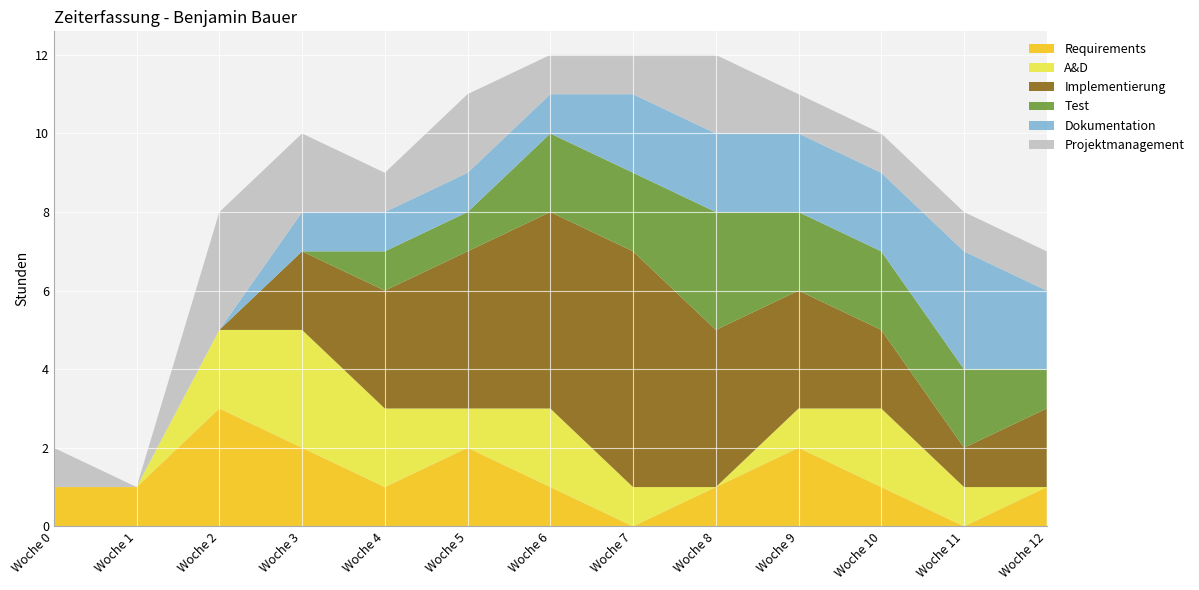

Reading right to left, list all the values displayed in this chart.

Requirements: Woche 12=1	Woche 11=0	Woche 10=1	Woche 9=2	Woche 8=1	Woche 7=0	Woche 6=1	Woche 5=2	Woche 4=1	Woche 3=2	Woche 2=3	Woche 1=1	Woche 0=1
A&D: Woche 12=0	Woche 11=1	Woche 10=2	Woche 9=1	Woche 8=0	Woche 7=1	Woche 6=2	Woche 5=1	Woche 4=2	Woche 3=3	Woche 2=2	Woche 1=0	Woche 0=0
Implementierung: Woche 12=2	Woche 11=1	Woche 10=2	Woche 9=3	Woche 8=4	Woche 7=6	Woche 6=5	Woche 5=4	Woche 4=3	Woche 3=2	Woche 2=0	Woche 1=0	Woche 0=0
Test: Woche 12=1	Woche 11=2	Woche 10=2	Woche 9=2	Woche 8=3	Woche 7=2	Woche 6=2	Woche 5=1	Woche 4=1	Woche 3=0	Woche 2=0	Woche 1=0	Woche 0=0
Dokumentation: Woche 12=2	Woche 11=3	Woche 10=2	Woche 9=2	Woche 8=2	Woche 7=2	Woche 6=1	Woche 5=1	Woche 4=1	Woche 3=1	Woche 2=0	Woche 1=0	Woche 0=0
Projektmanagement: Woche 12=1	Woche 11=1	Woche 10=1	Woche 9=1	Woche 8=2	Woche 7=1	Woche 6=1	Woche 5=2	Woche 4=1	Woche 3=2	Woche 2=3	Woche 1=0	Woche 0=1